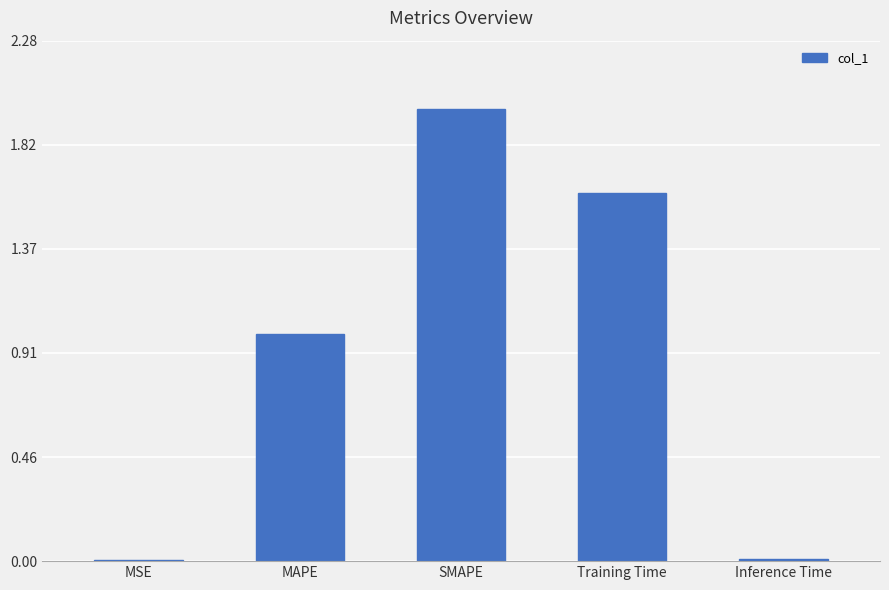

What is the sum of the values at MAPE and Training Time?

2.6